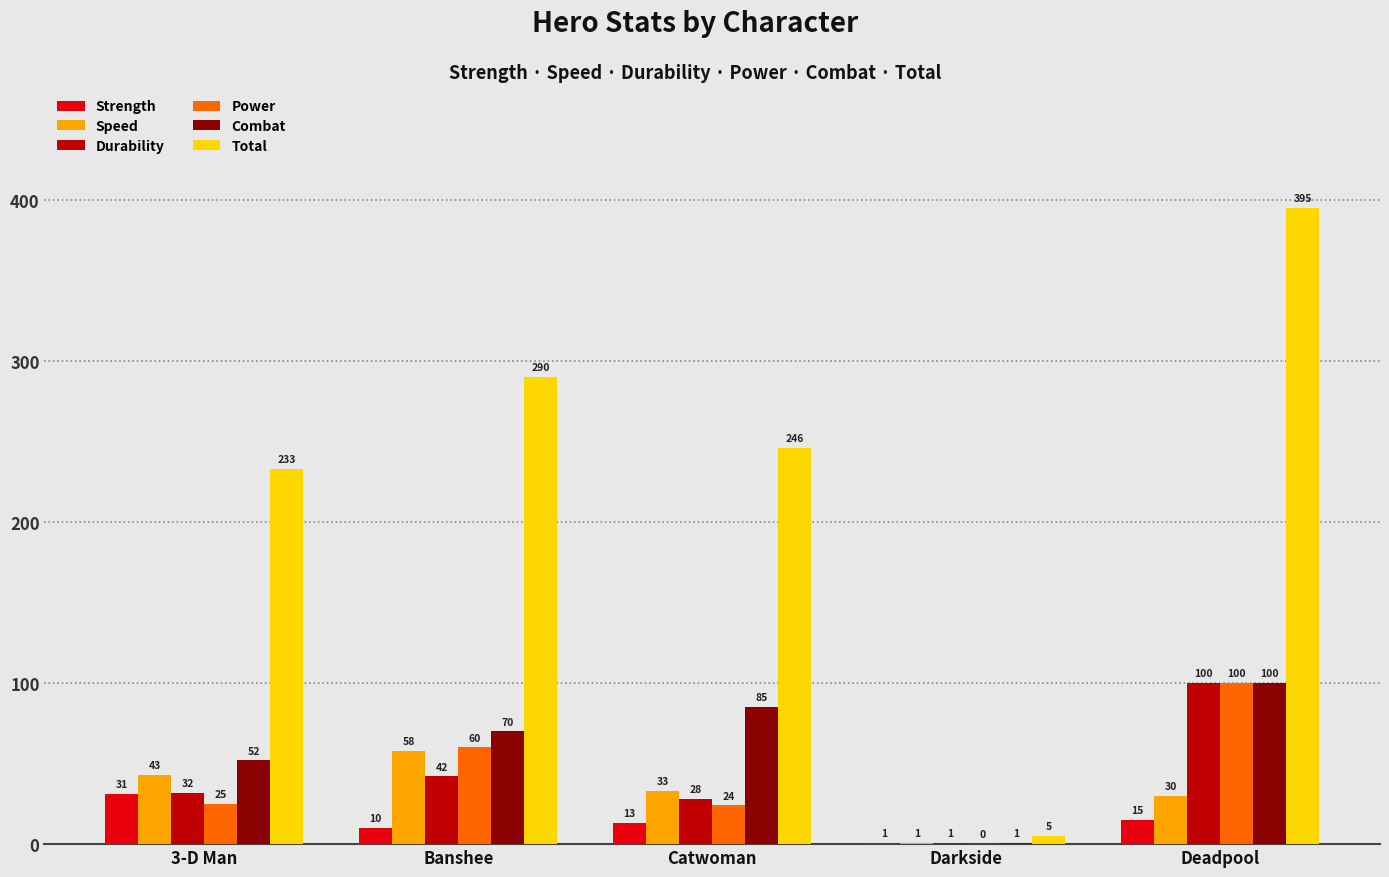

True or false: Total has a value of 246 at Catwoman.

True